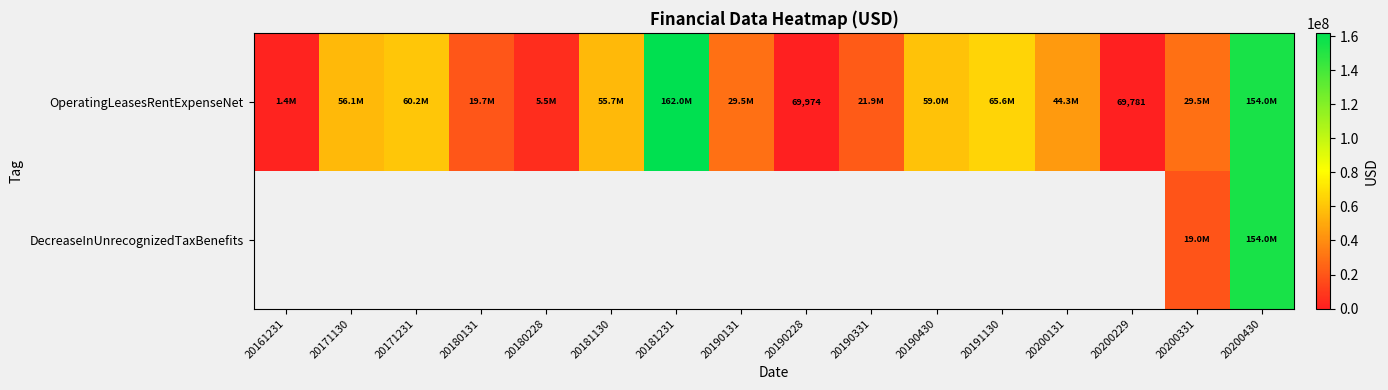

Is it true that OperatingLeasesRentExpenseNet equals 69781 at 20200229?

True